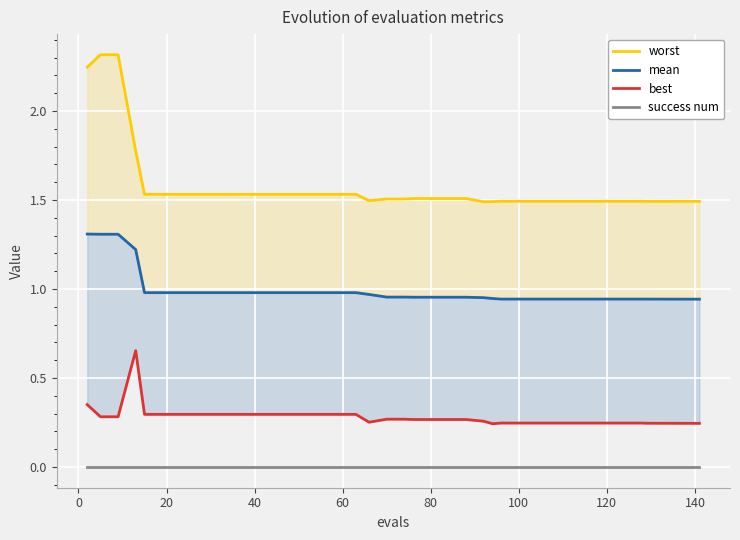

What is the highest value of the mean series?

1.3